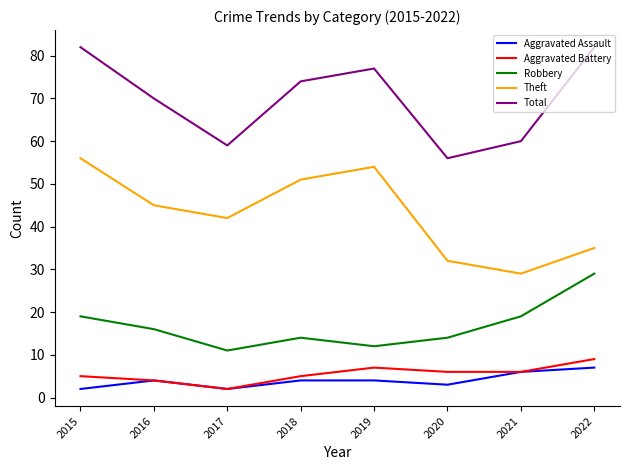

At which category does Aggravated Battery reach its first local peak?

2019